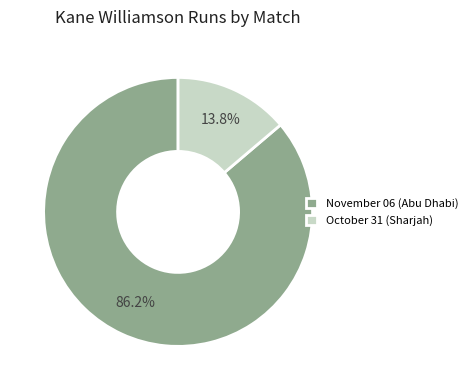

Rank the categories by value from highest to lowest.

November 06 (Abu Dhabi), October 31 (Sharjah)